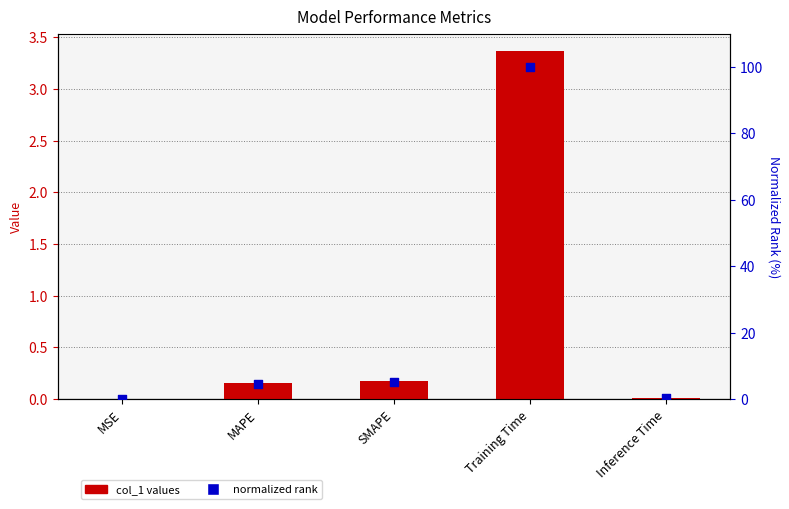

What are all the series names shown in the legend?

col_1 values, normalized rank